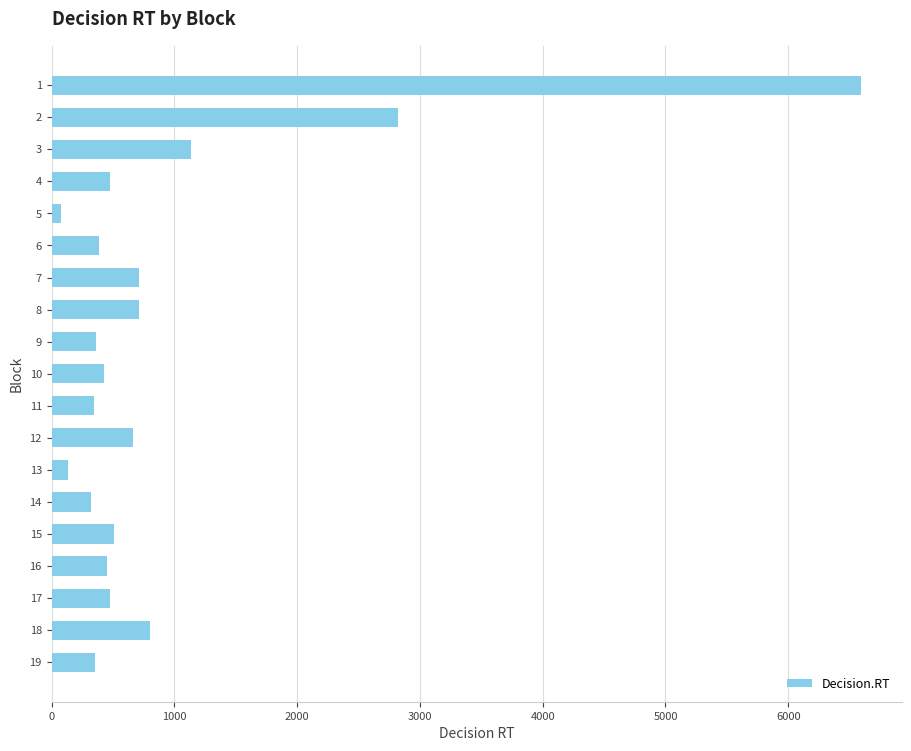

What is the difference between the second highest and second lowest values?

2683